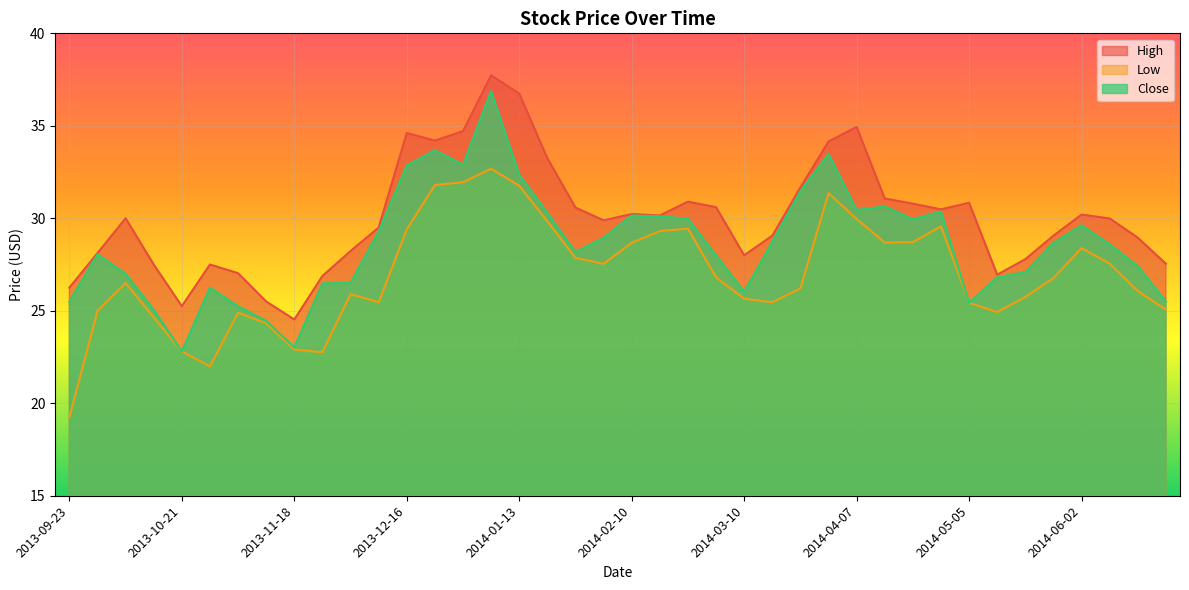

Is the value of Close at 2014-05-19 greater than the value of High at 2014-01-20?

No